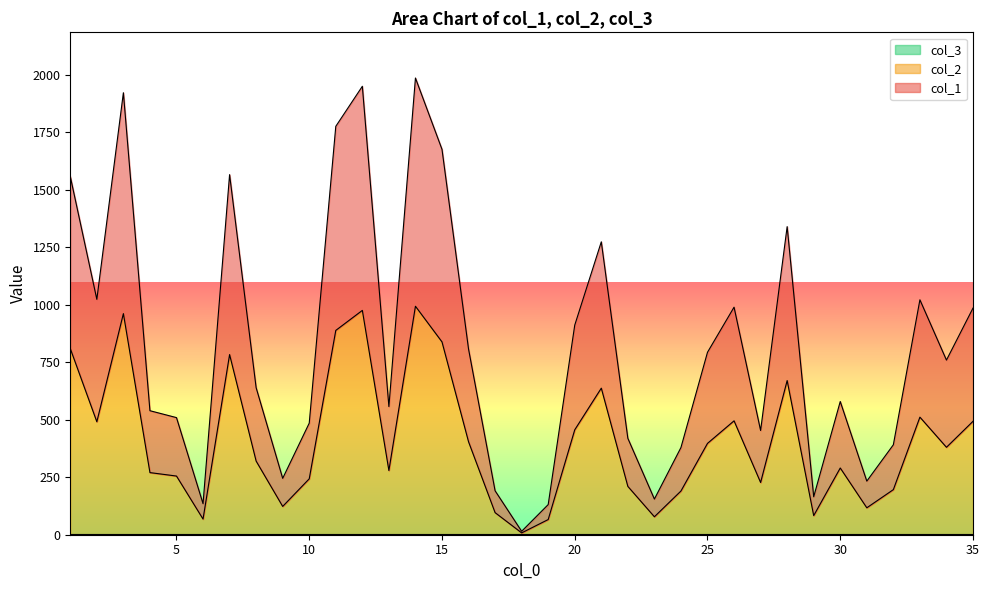

What is the total value across all series at 4?

809